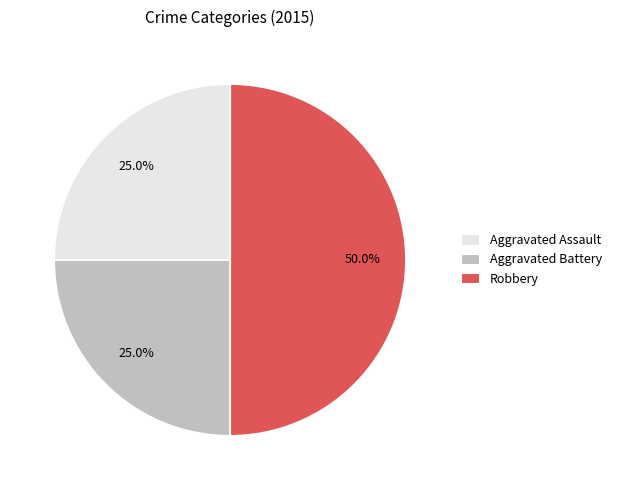

What percentage is the Aggravated Battery slice, to the nearest percent?

25%